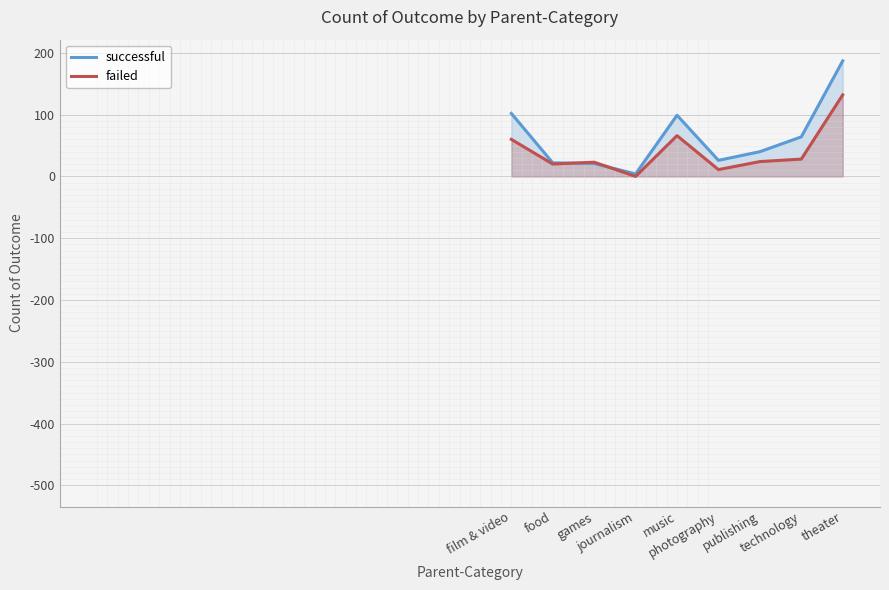

Rank the series at games from lowest to highest value.

successful, failed